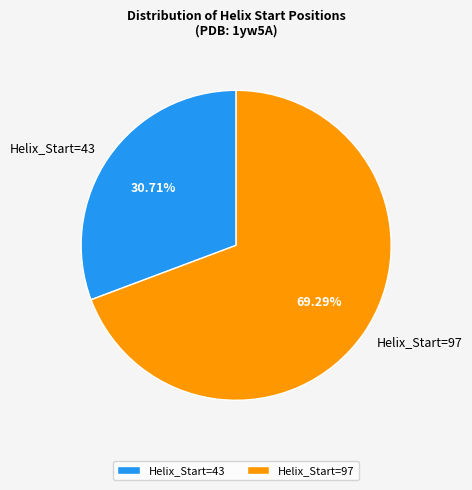

Which category accounts for the majority?

Helix_Start=97